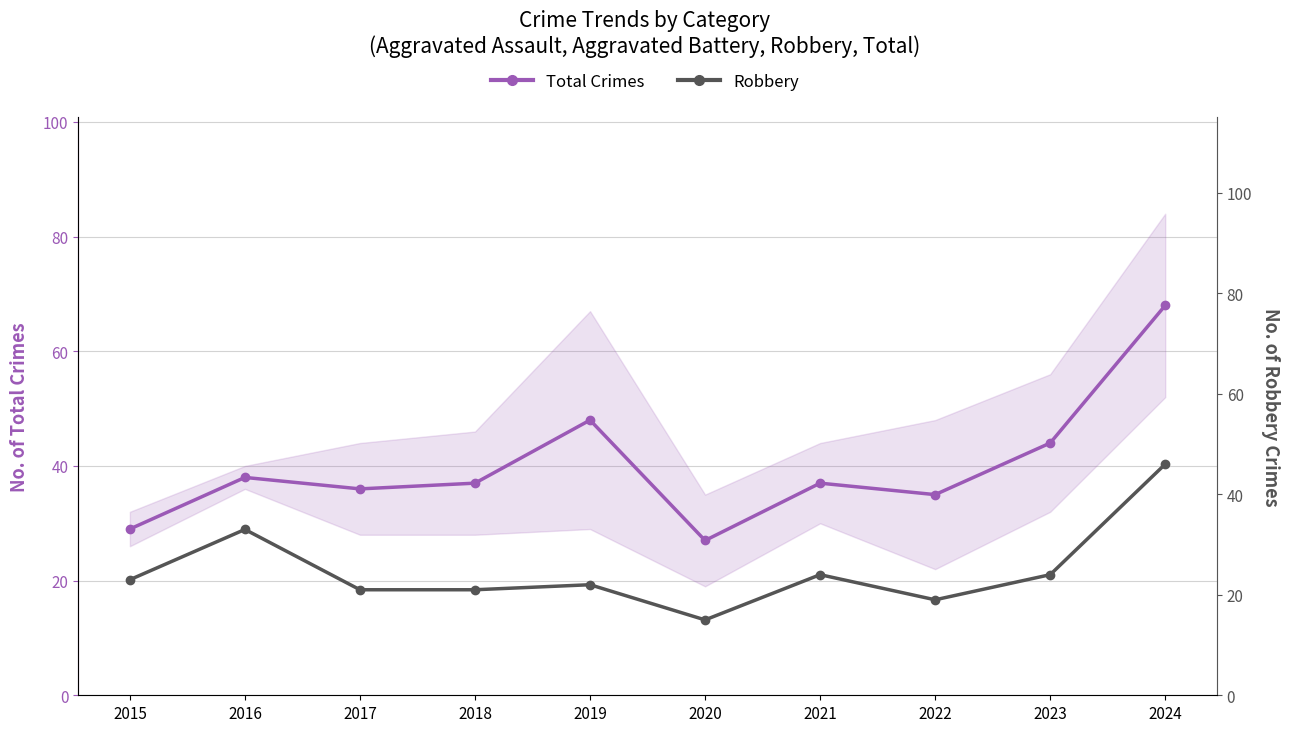

Which category has the highest value across all series?

2024